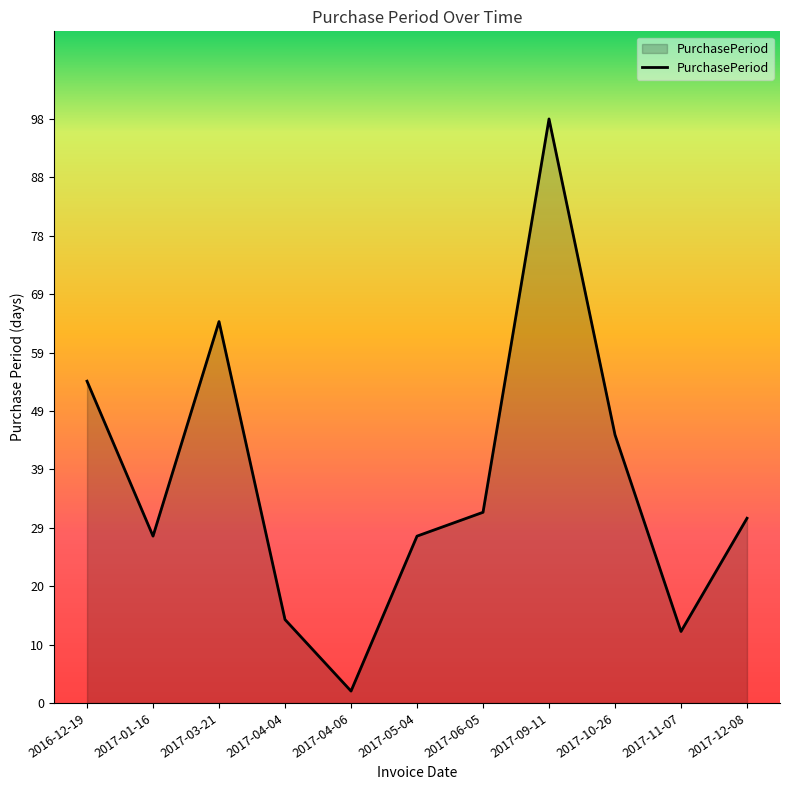

What is the difference between the values at 2017-11-07 and 2017-04-04?

2